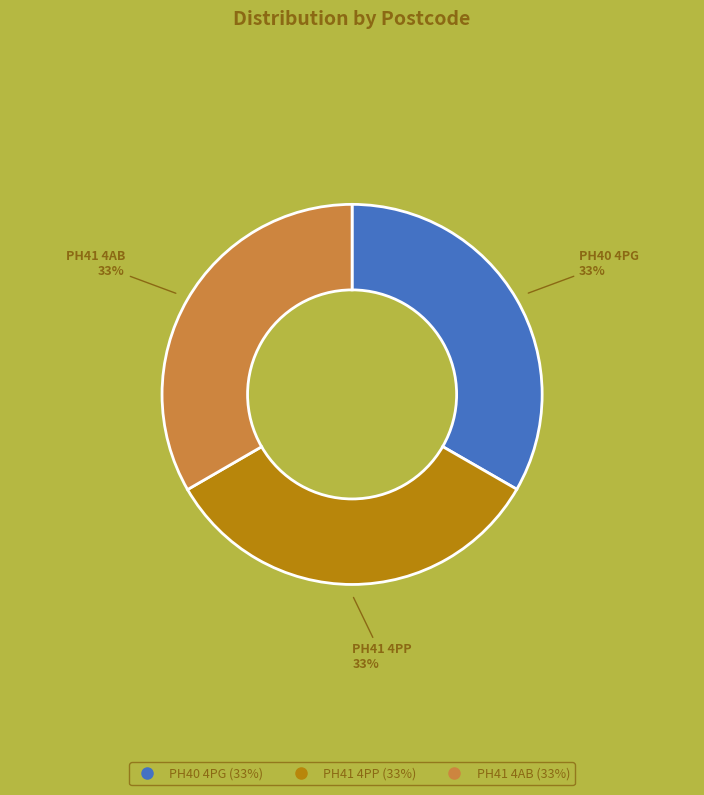

To the nearest percent, what is the average slice percentage?

33%